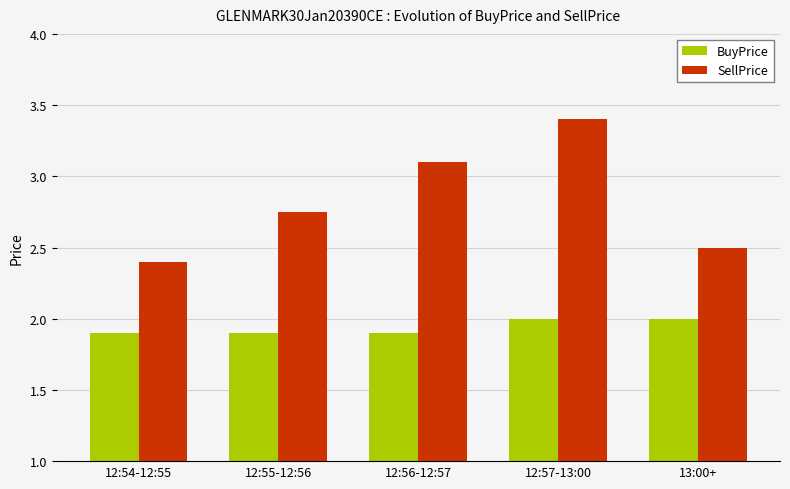

What position from the right is 12:55-12:56?

4